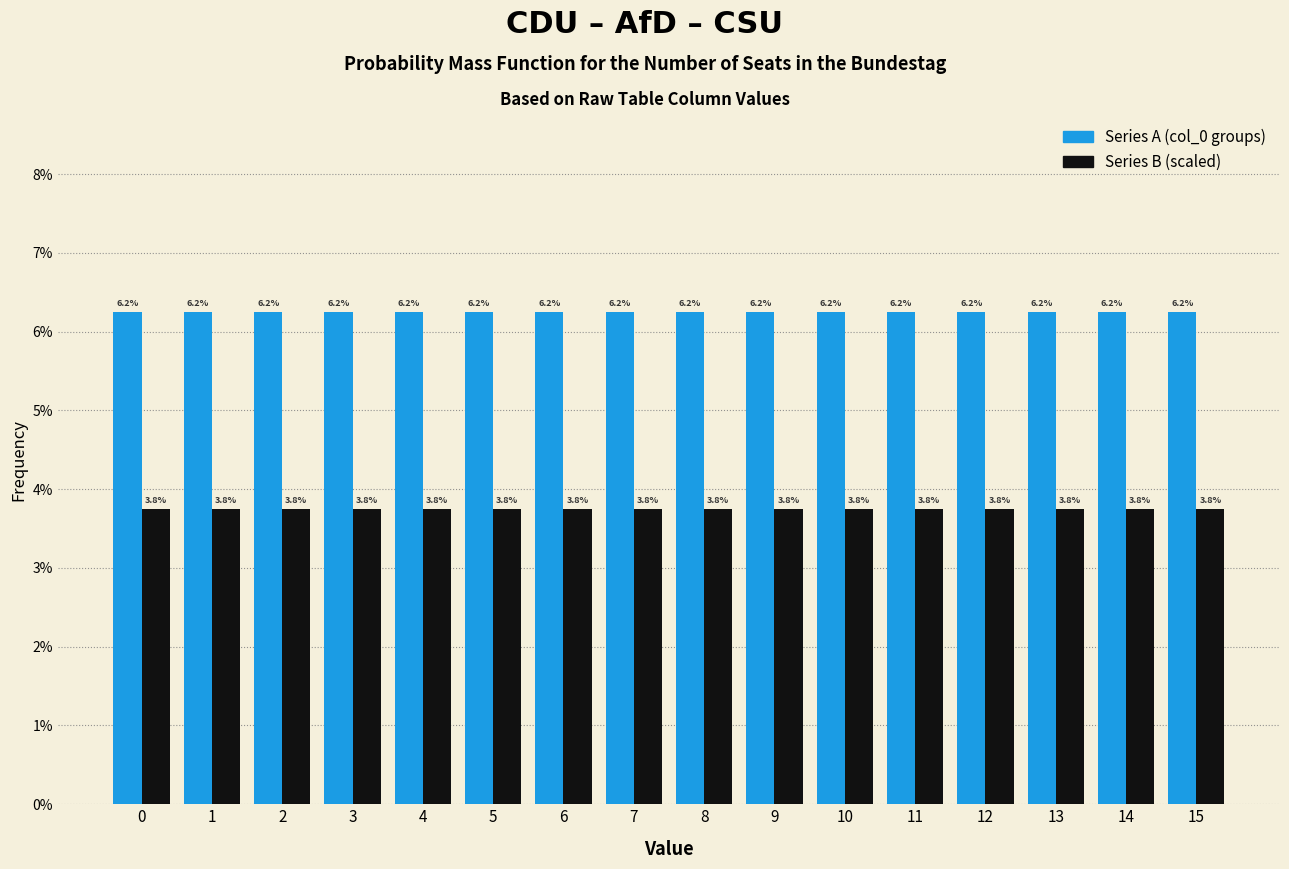

What is the total value across all series at 9?

10.0